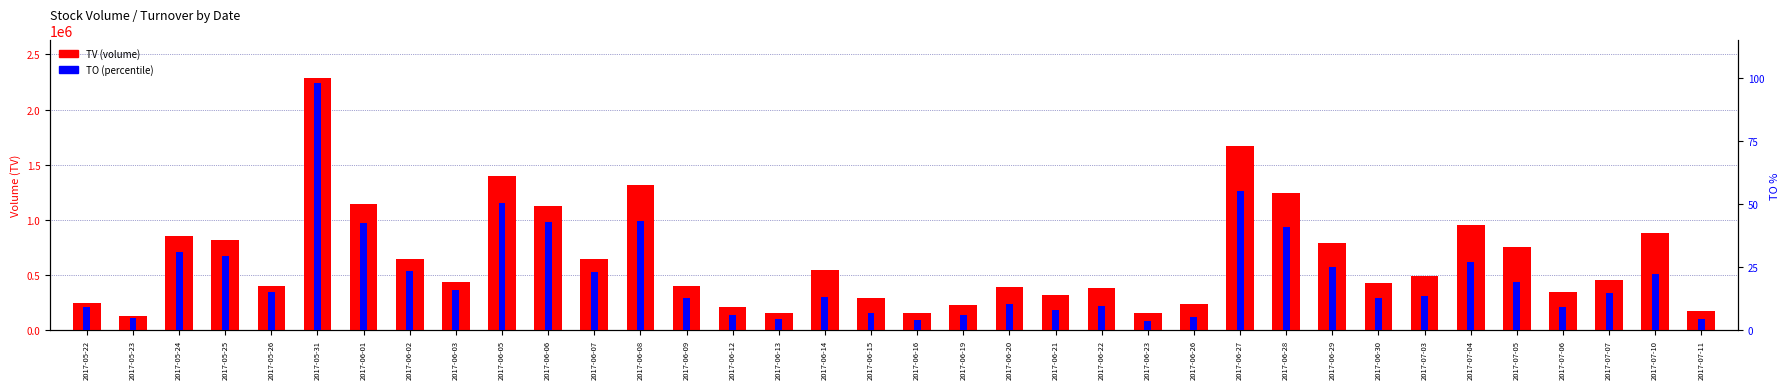

What is the total value across all series at 2017-06-09?

403012.6